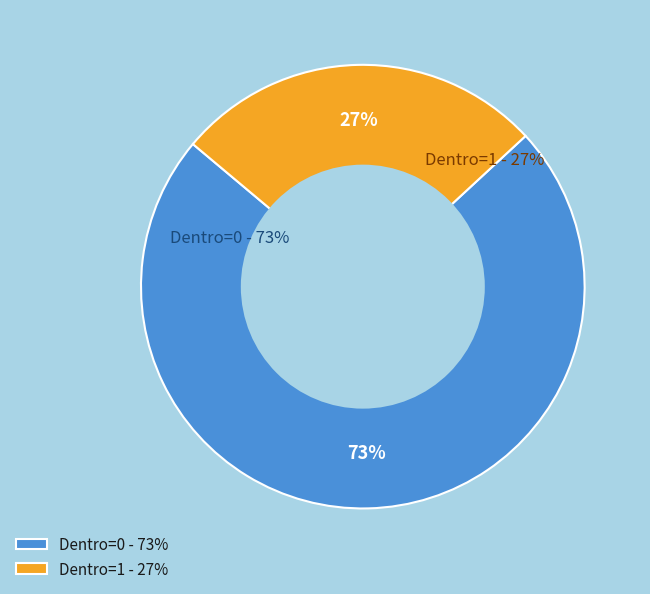

Is there any slice that represents more than half of the pie?

Yes